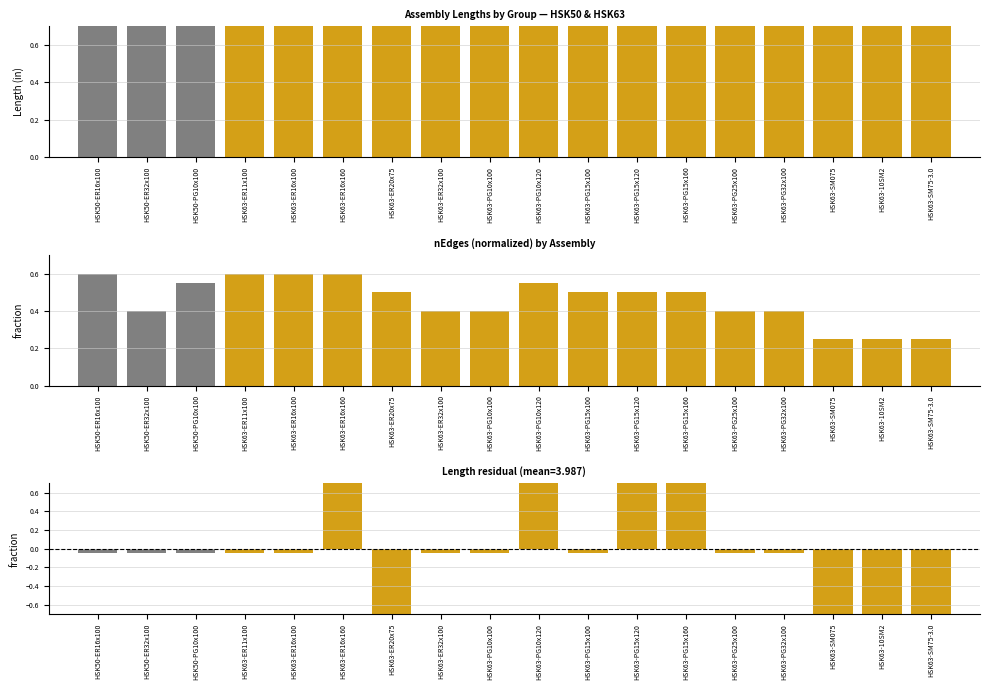

What is the average value?

4.0